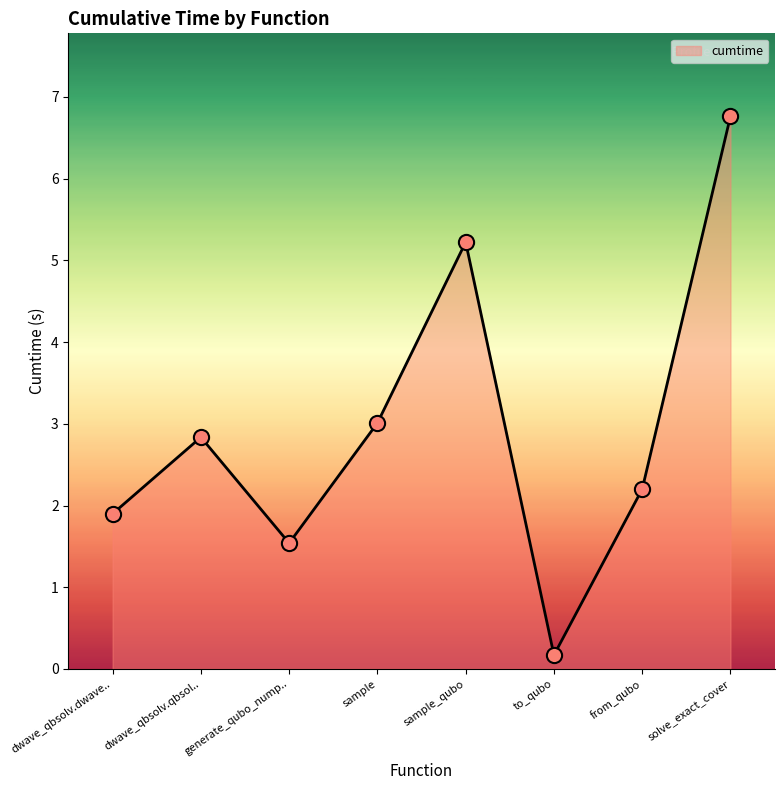

Between to_qubo and solve_exact_cover, which is larger?

solve_exact_cover